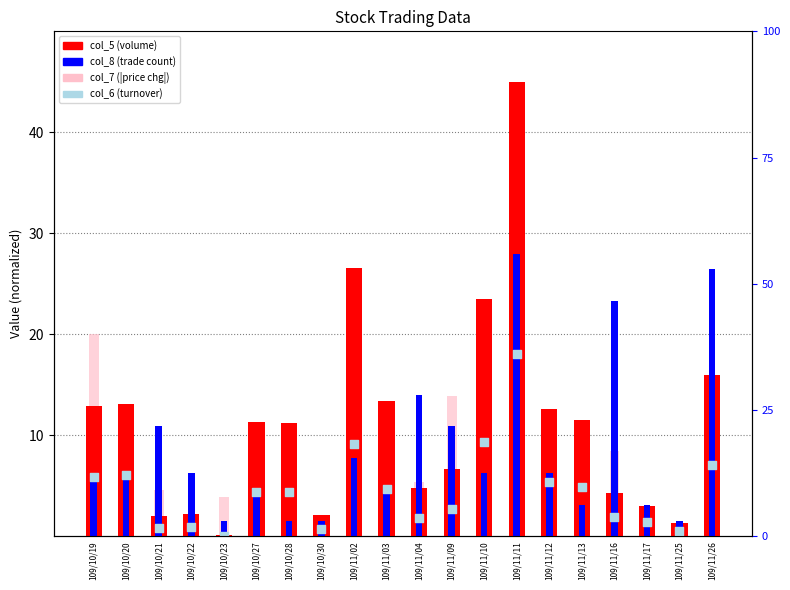

Is the value of col_7 (|price chg|) at 109/11/26 greater than the value of col_5 (volume) at 109/11/25?

Yes